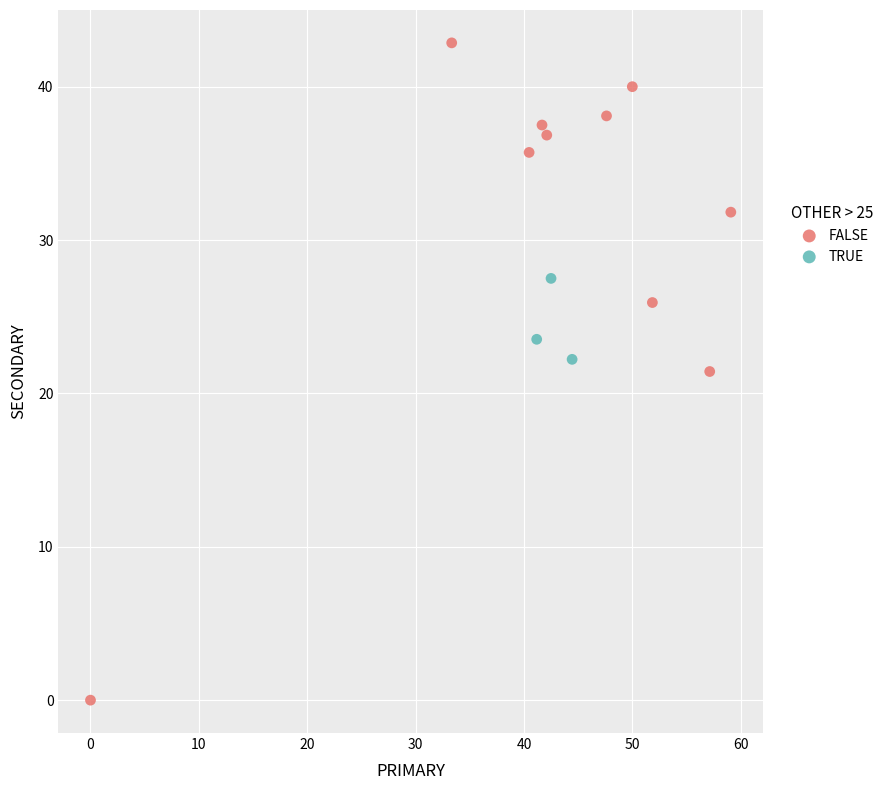

Which series reaches the minimum Y coordinate?

FALSE